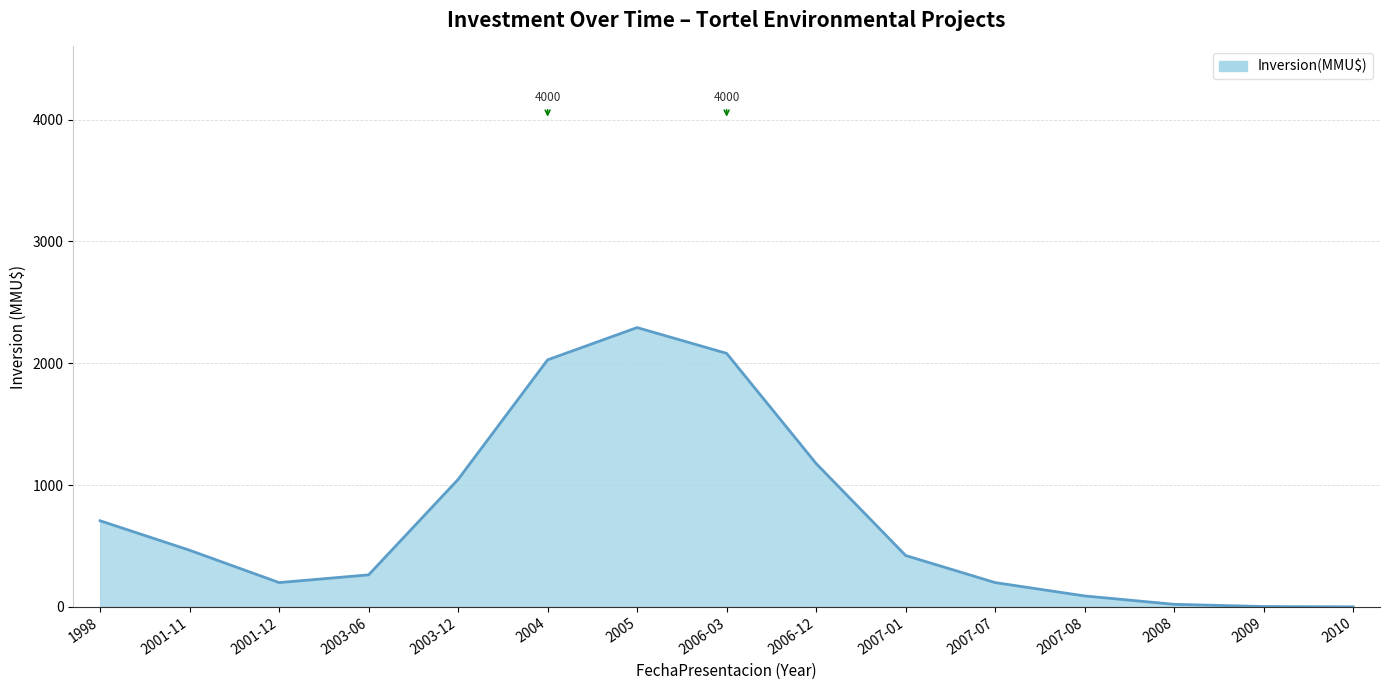

The chart shows a value of 35.0 at 2001-12. True or false?

False